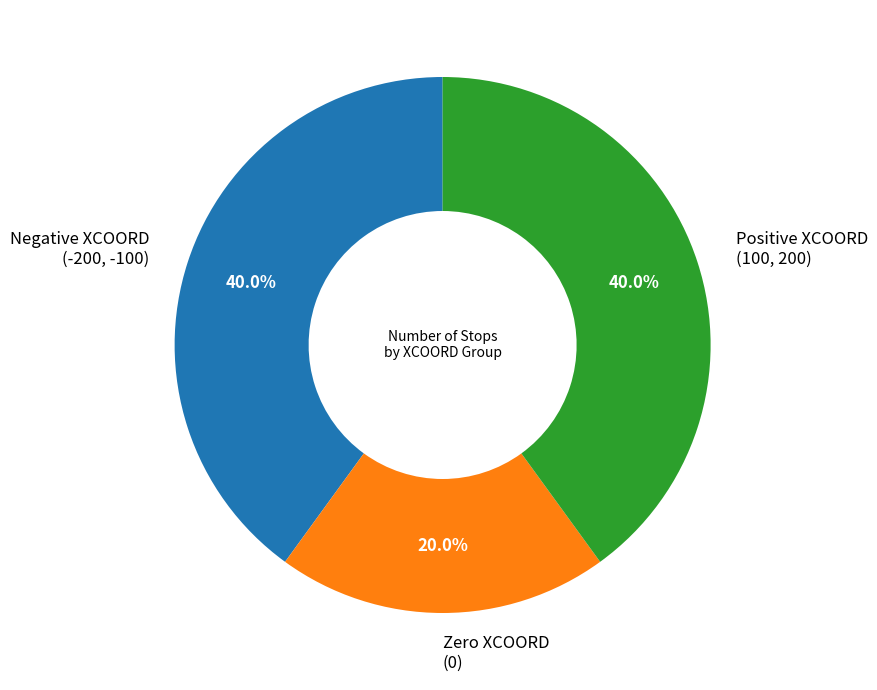

Does any single category account for the majority?

No